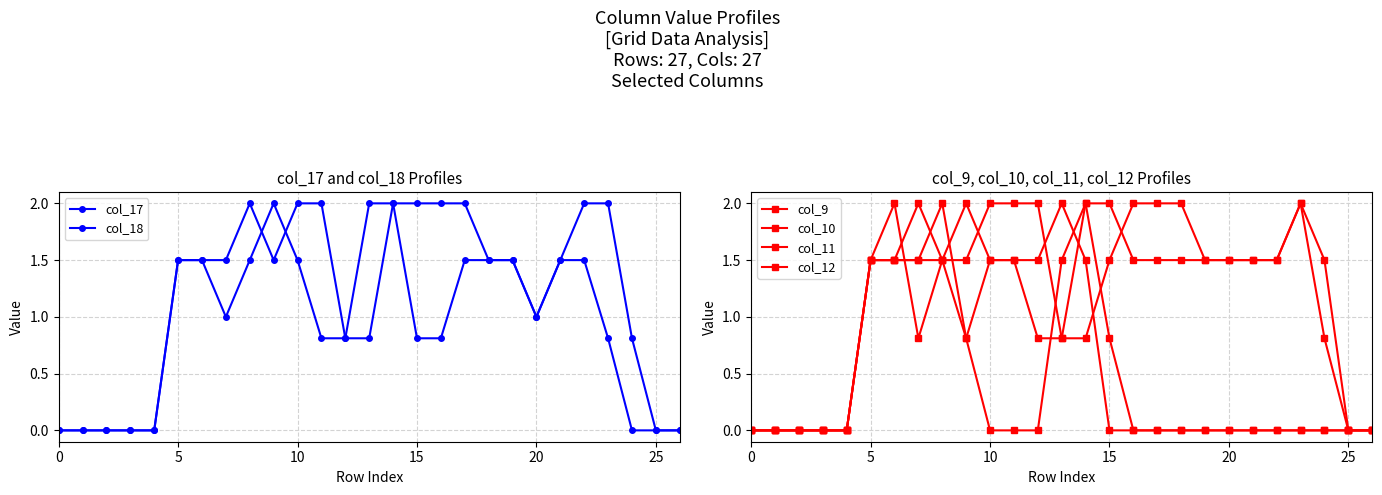

The col_9 series shows 0.5 at 13. True or false?

False